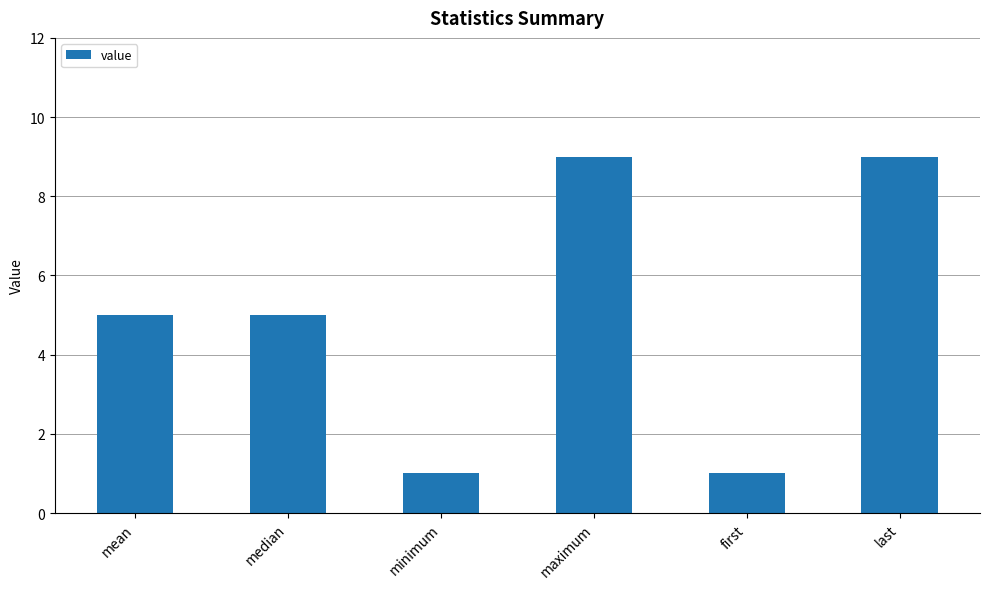

The value at maximum is 9. True or false?

True